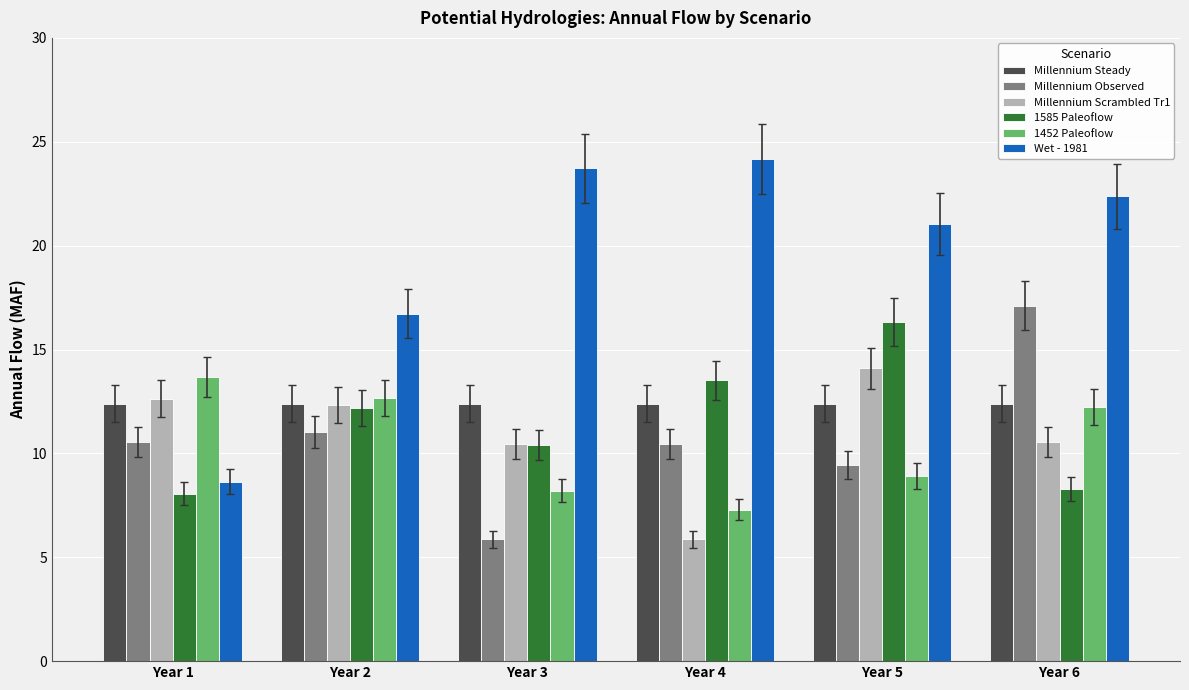

Are the bars grouped side by side (vs. stacked)?

Yes